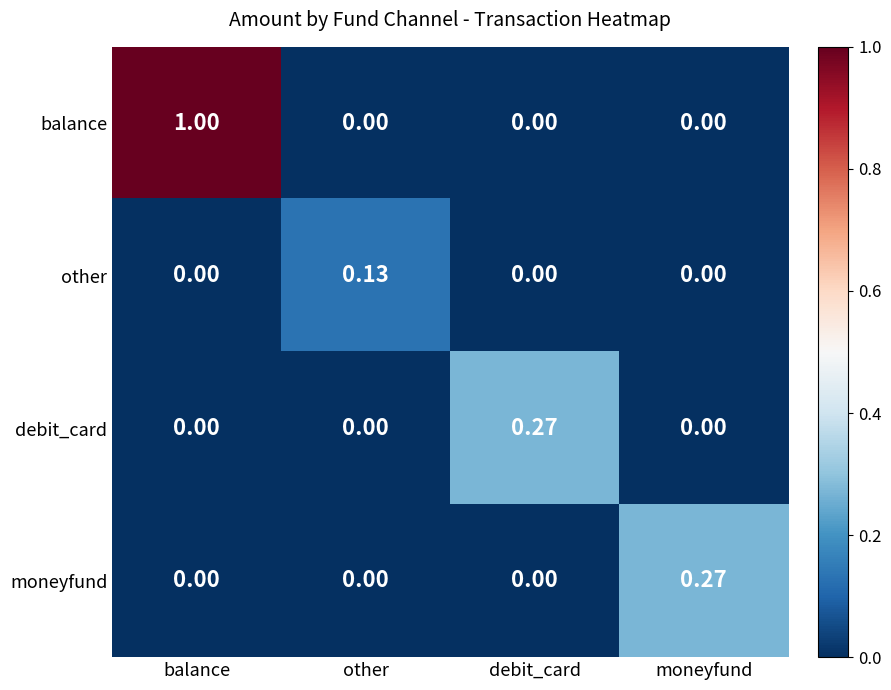

Which category has the highest value across all series?

balance